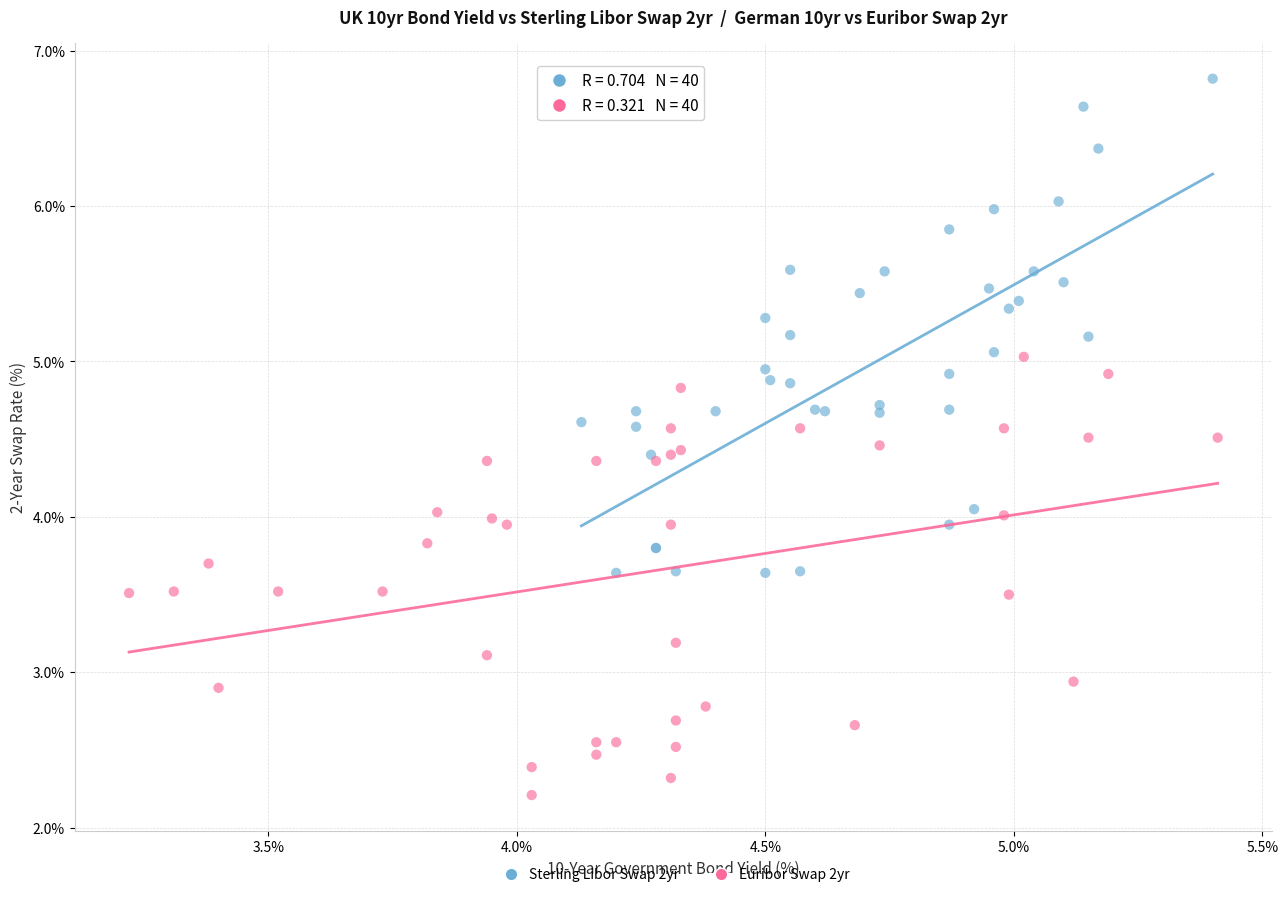

What are all the series names shown in the legend?

Sterling Libor Swap 2yr, Euribor Swap 2yr